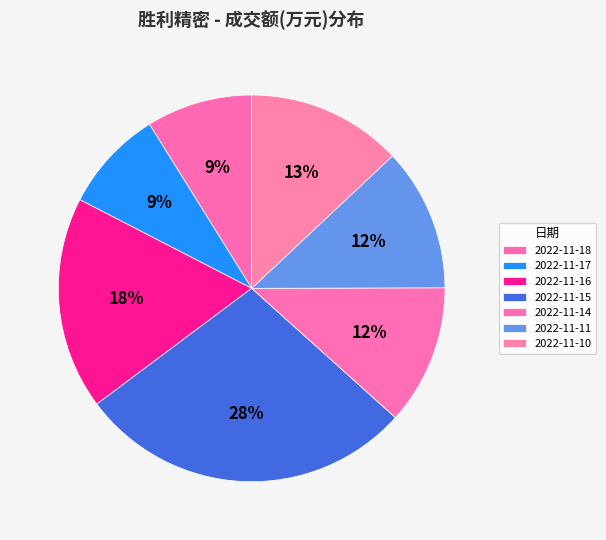

What percentage is the 2022-11-15 slice, to the nearest percent?

28%